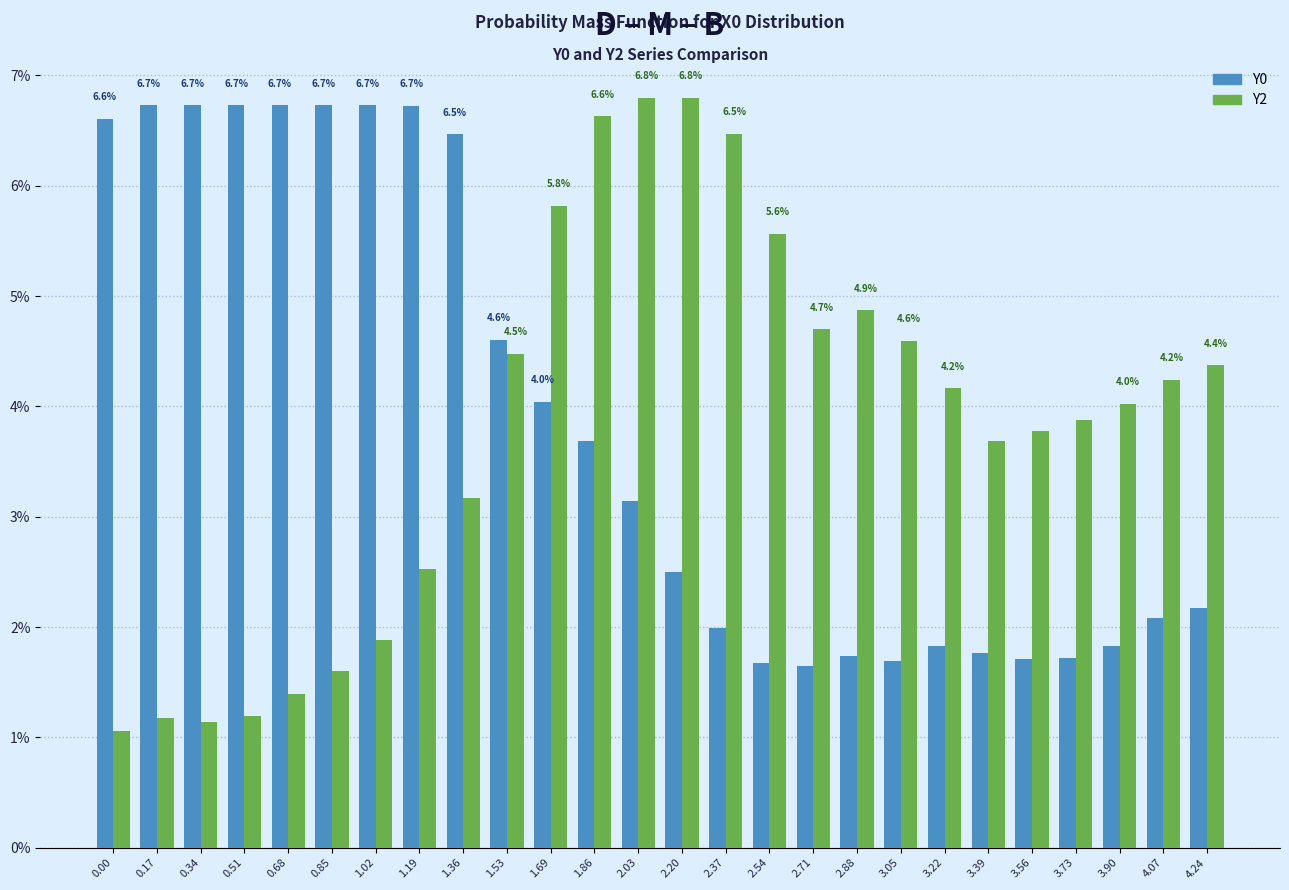

Is the value of Y0 at 2.03 greater than the value of Y2 at 3.22?

No